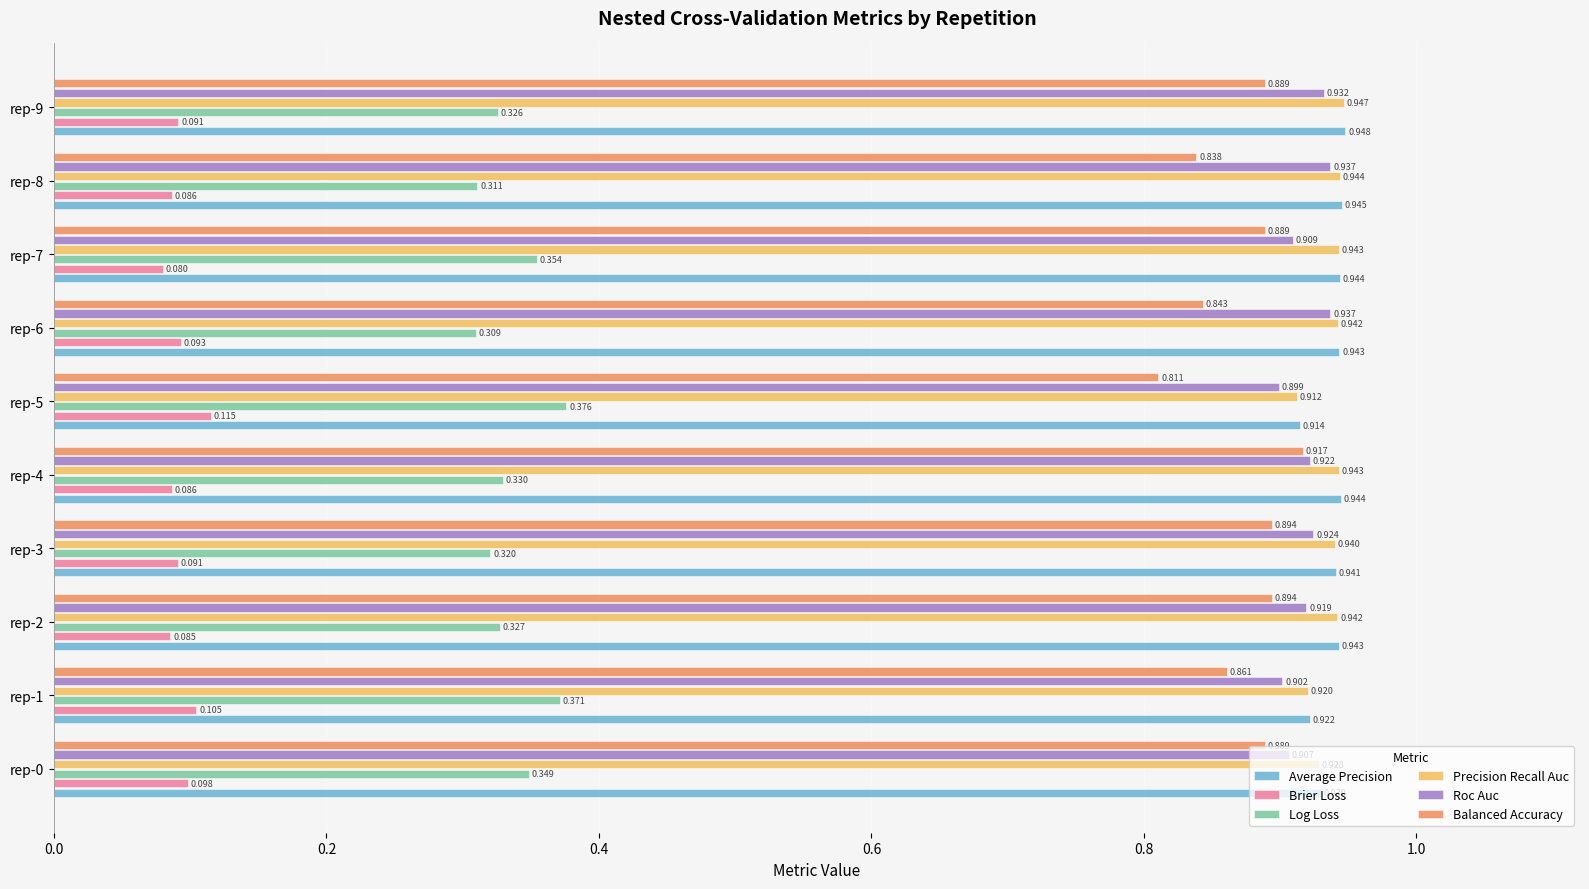

Which series changed the most between rep-4 and rep-5?

Balanced Accuracy